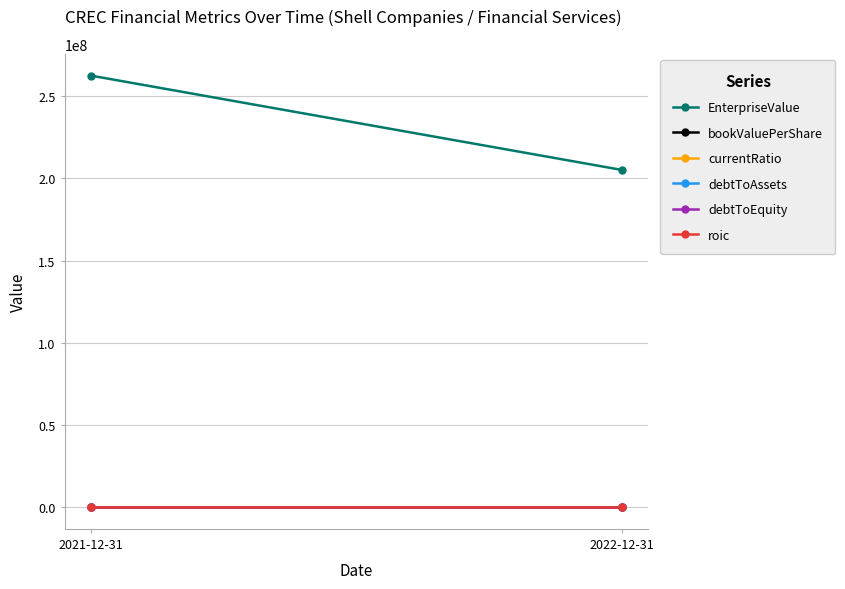

Where is debtToEquity nearest to the value 0?

2022-12-31